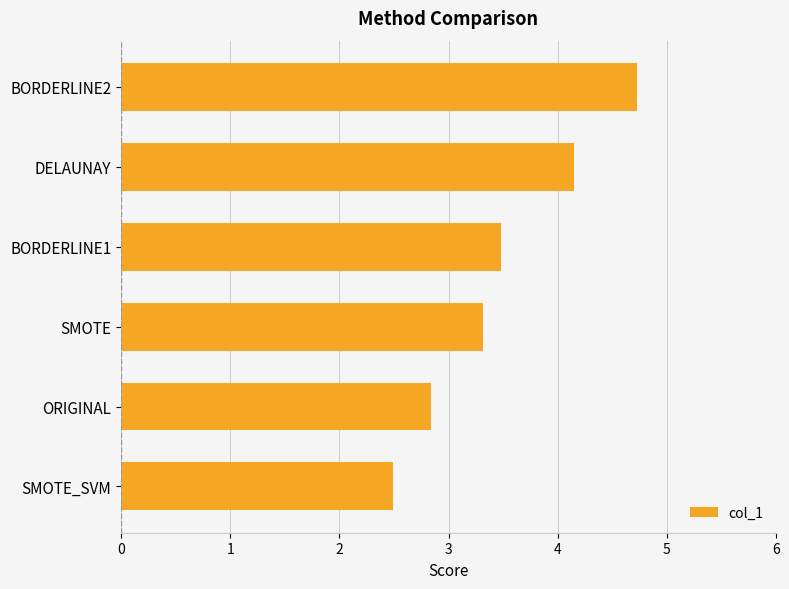

What is the difference between the values at BORDERLINE2 and ORIGINAL?

1.9